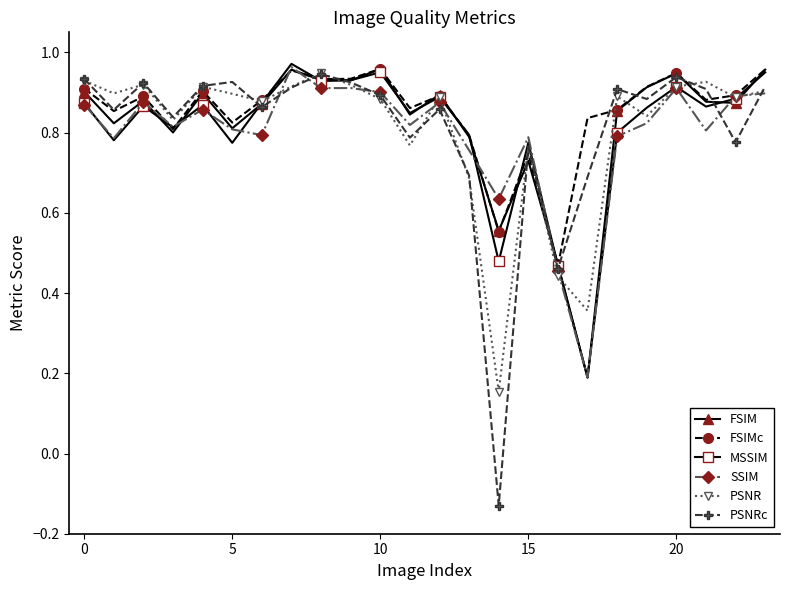

Which series has the largest range (max minus min)?

PSNRc